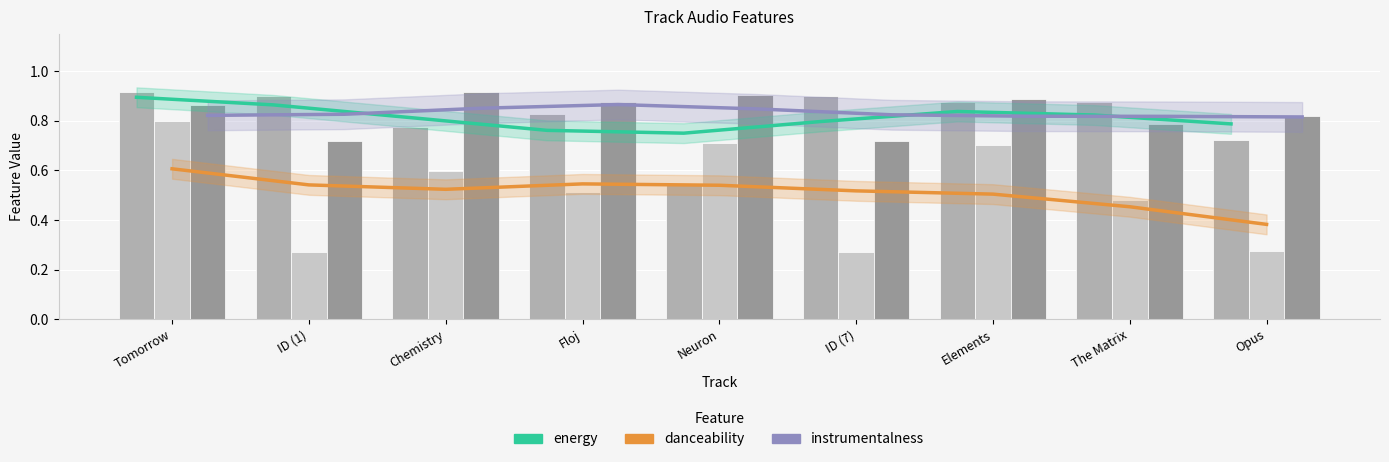

Between Tomorrow and Opus, which series saw the biggest shift?

danceability